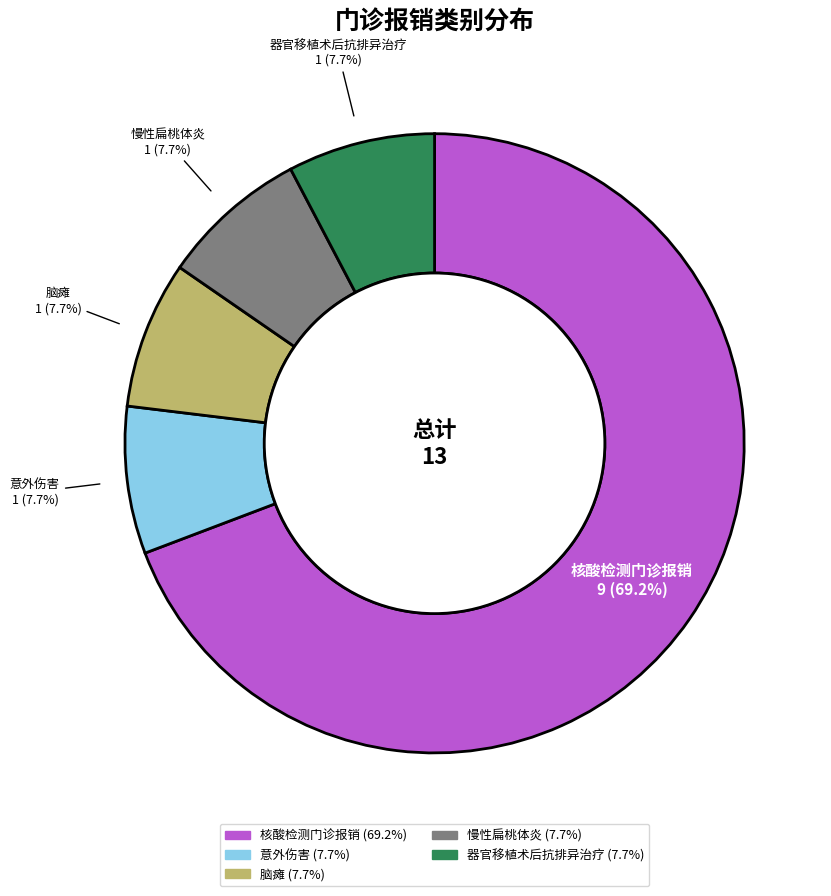

Is it true that 慢性扁桃体炎 is 8% of the pie?

True